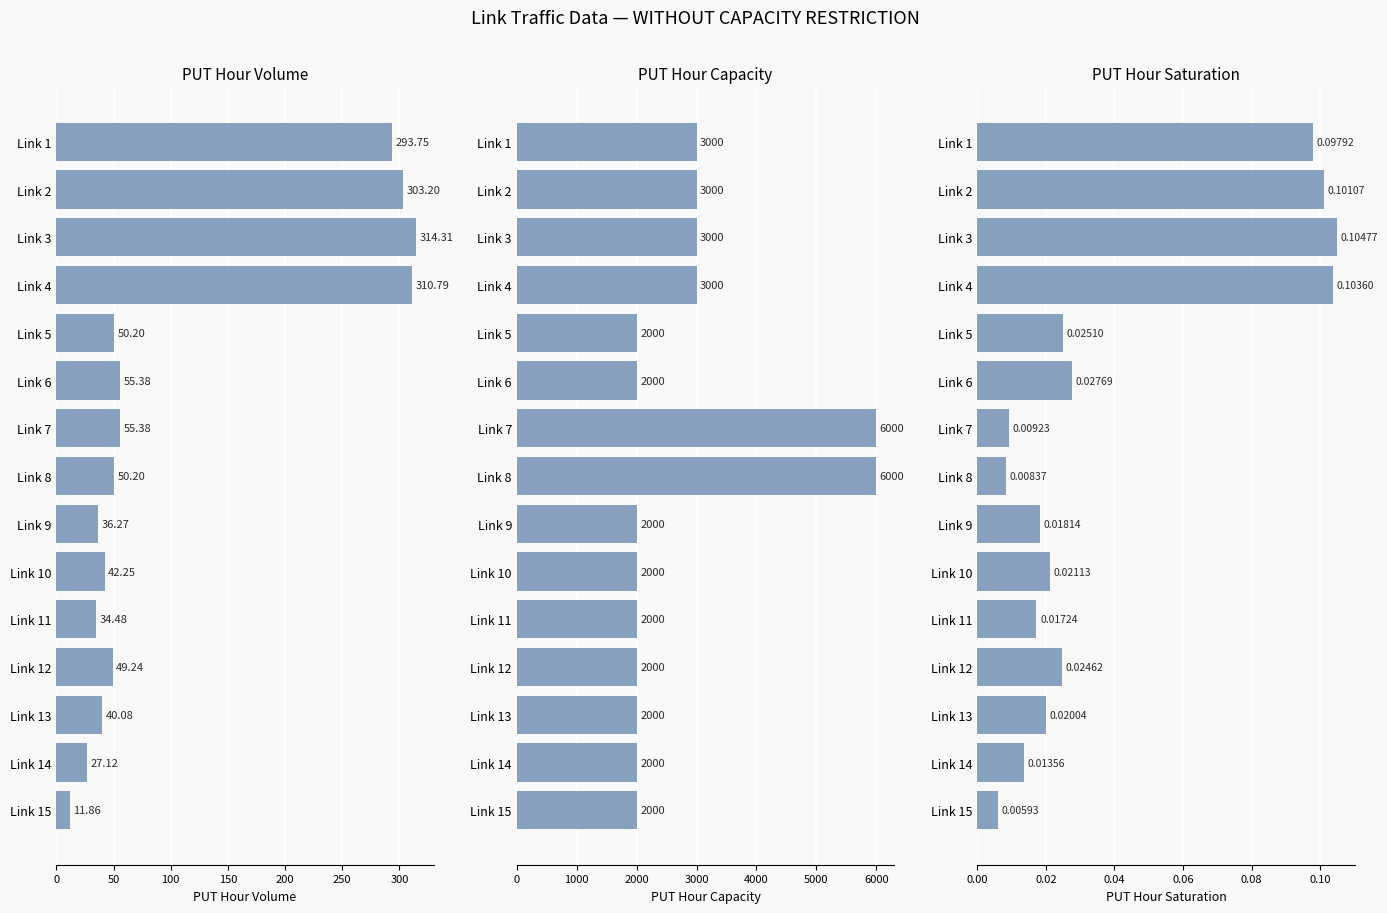

What is the highest value of the PUT_HOUR_SATURATION series?

0.1